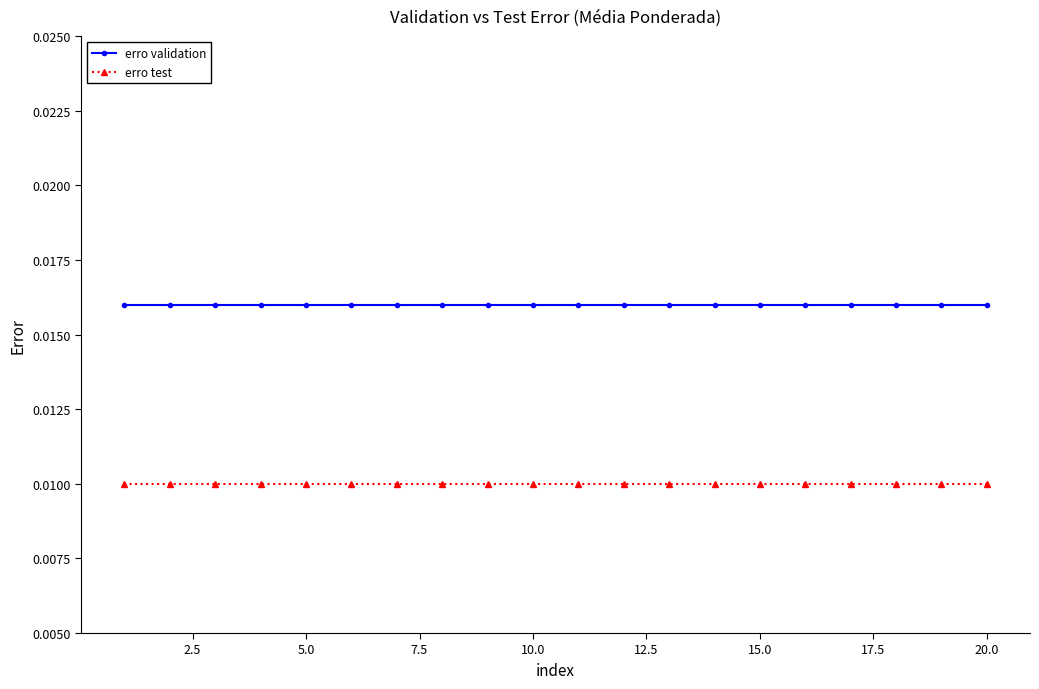

Rank the series by their average value, from highest to lowest.

erro validation, erro test